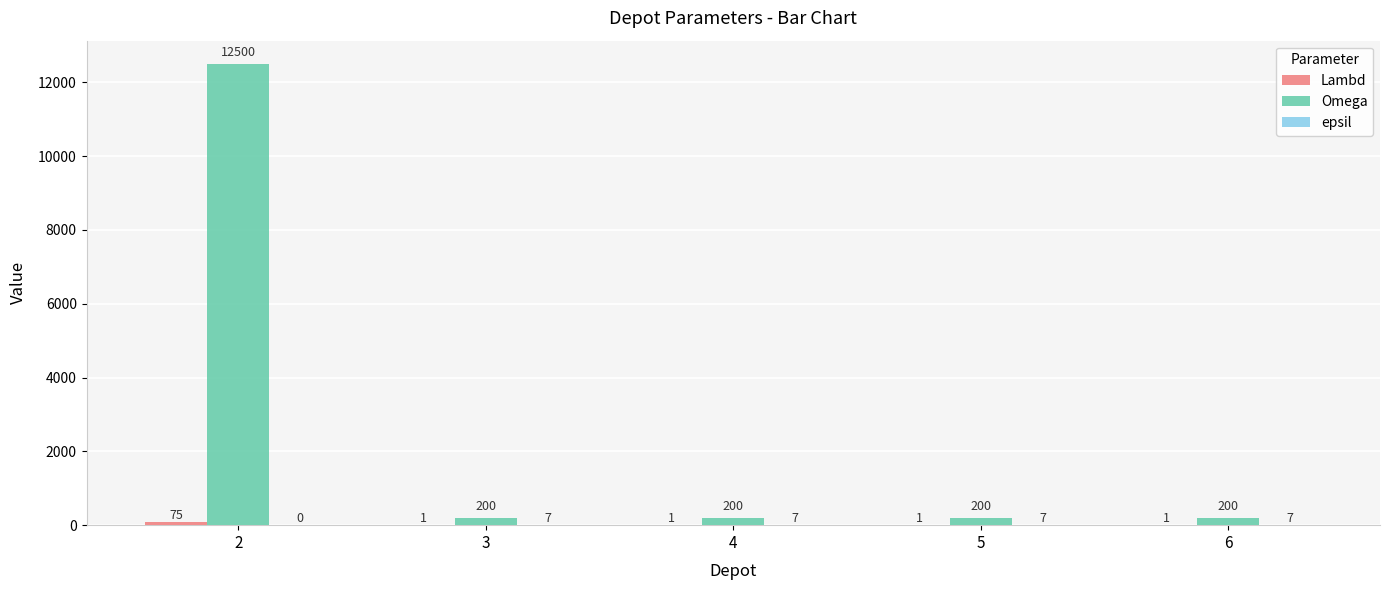

What is the sum of all Omega values?

13300